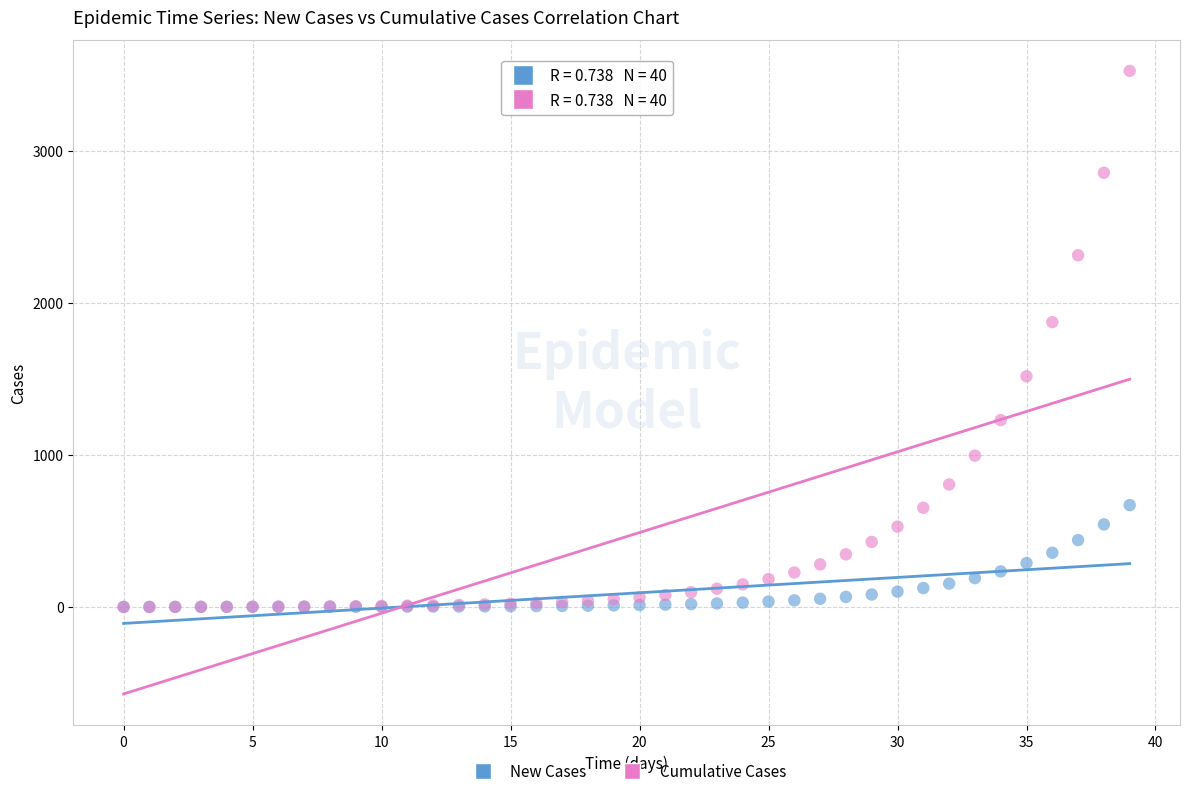

Which series reaches the maximum Y coordinate?

Cumulative Cases